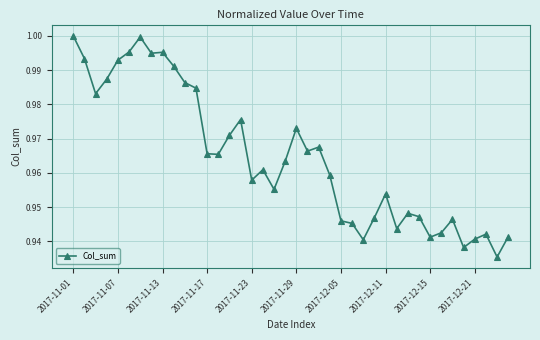

What is the sum of all values?

38.6